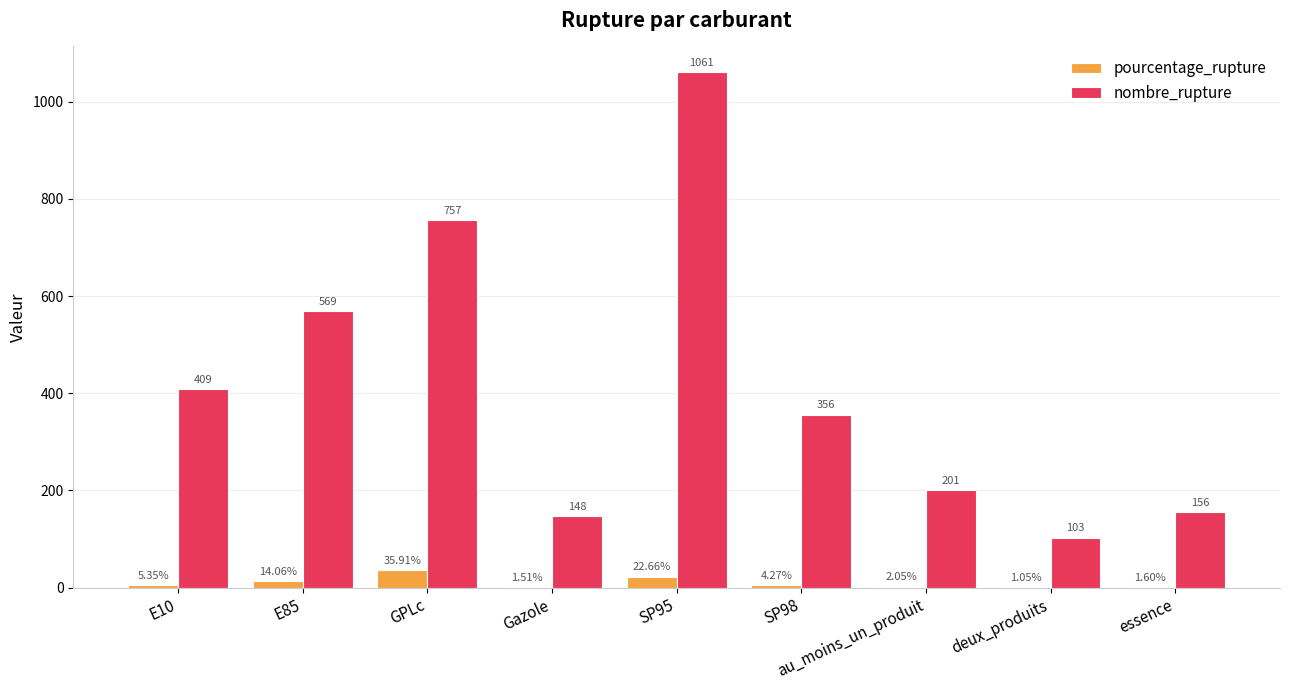

Which category has the highest value in the pourcentage_rupture series?

GPLc